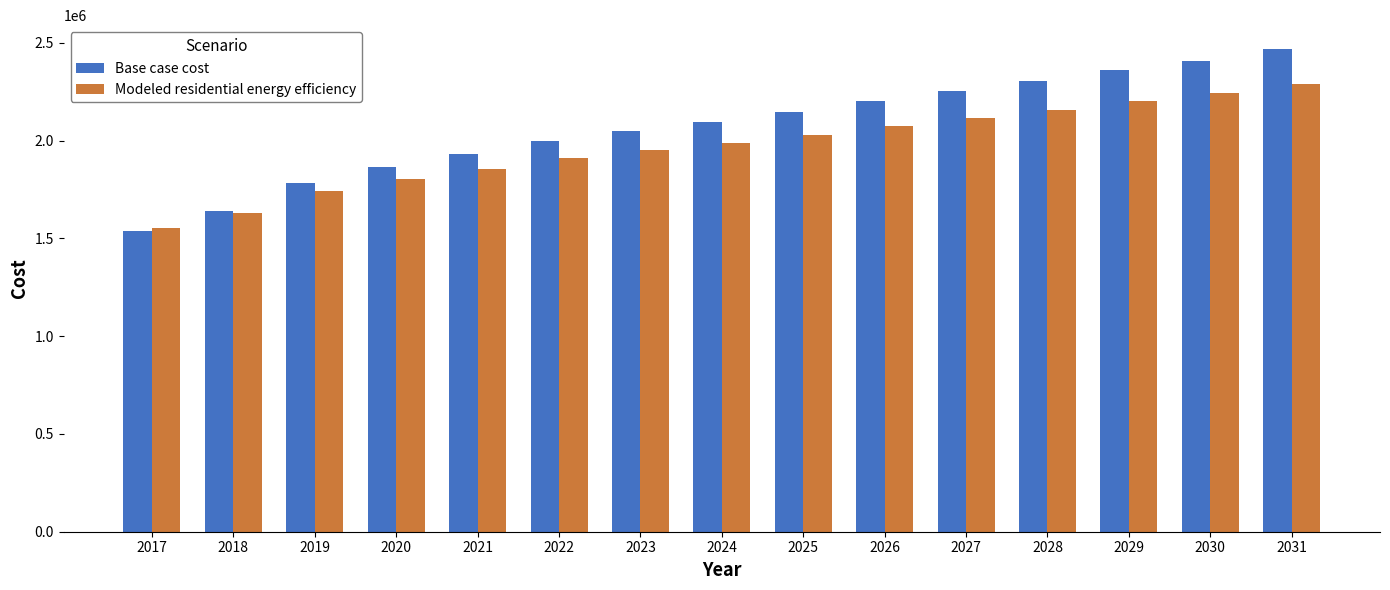

What is the difference between the Base case cost values at 2018 and 2021?

288714.3